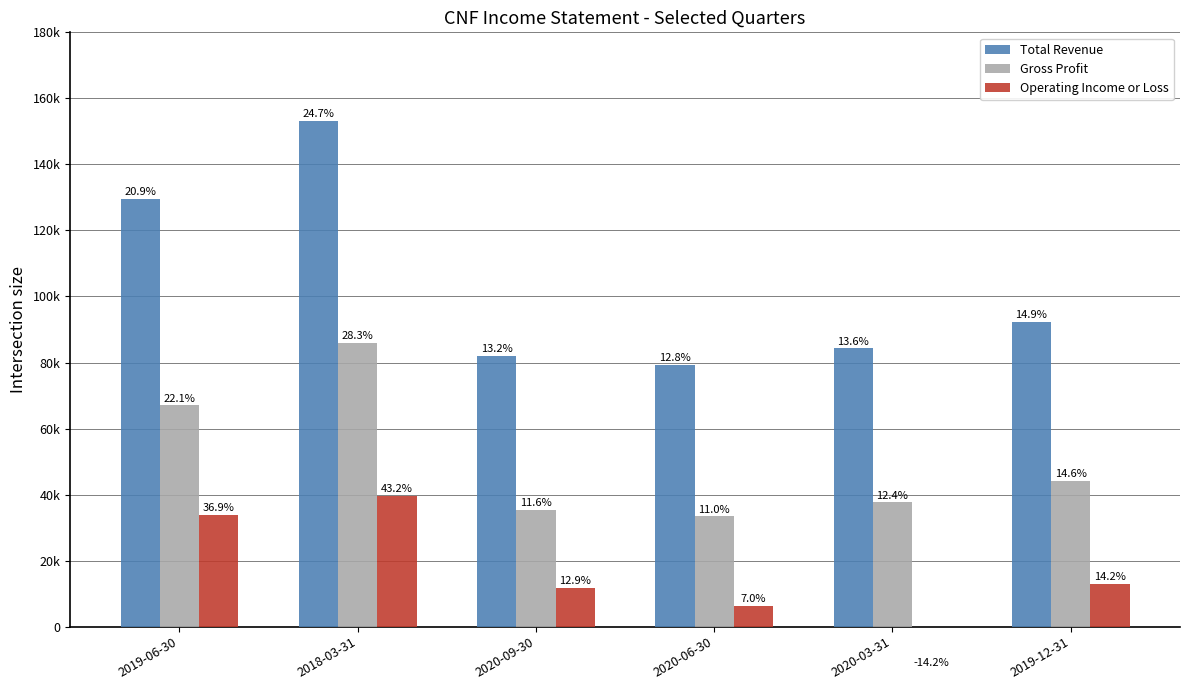

Count the Operating Income or Loss values in the range 6400 to 33800.

4